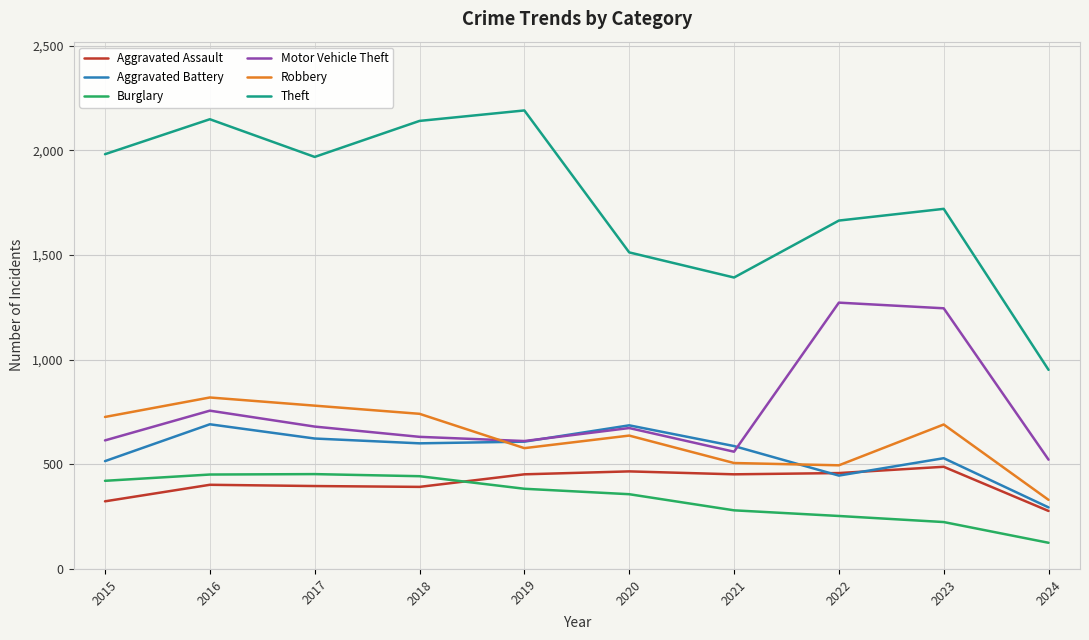

At which label does Motor Vehicle Theft reach its peak?

2022